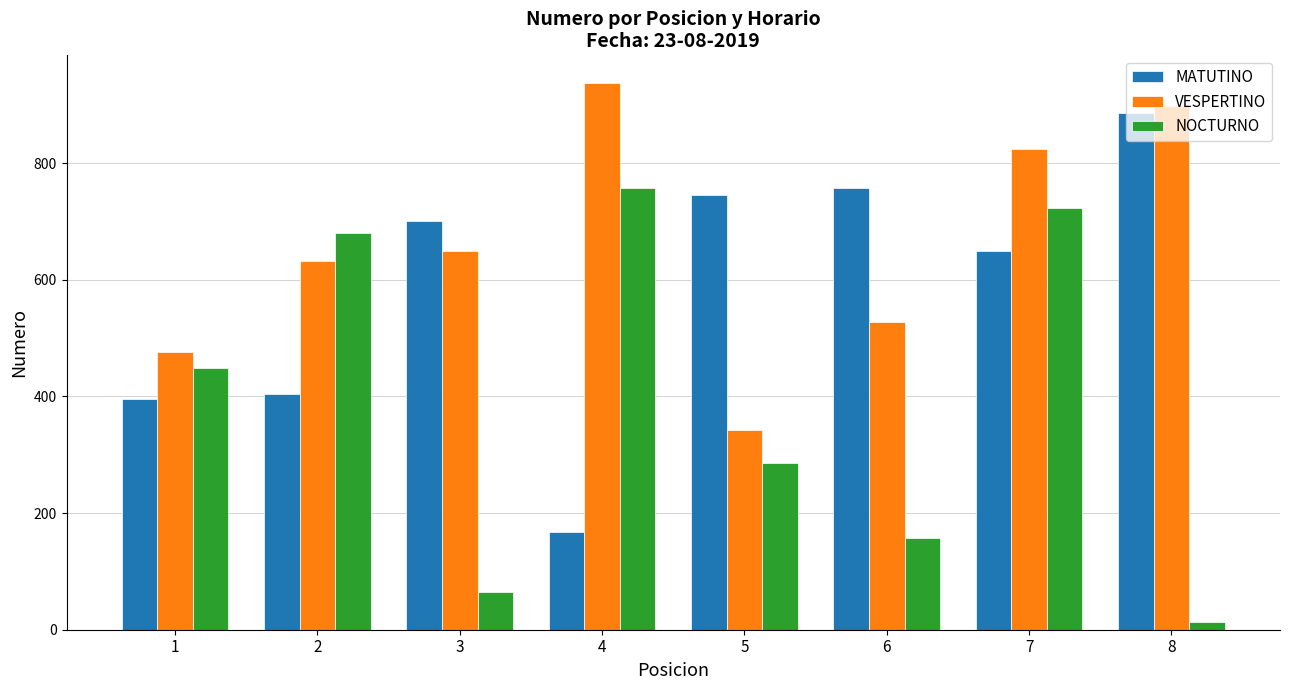

List the series in order of their peak value, lowest first.

NOCTURNO, MATUTINO, VESPERTINO